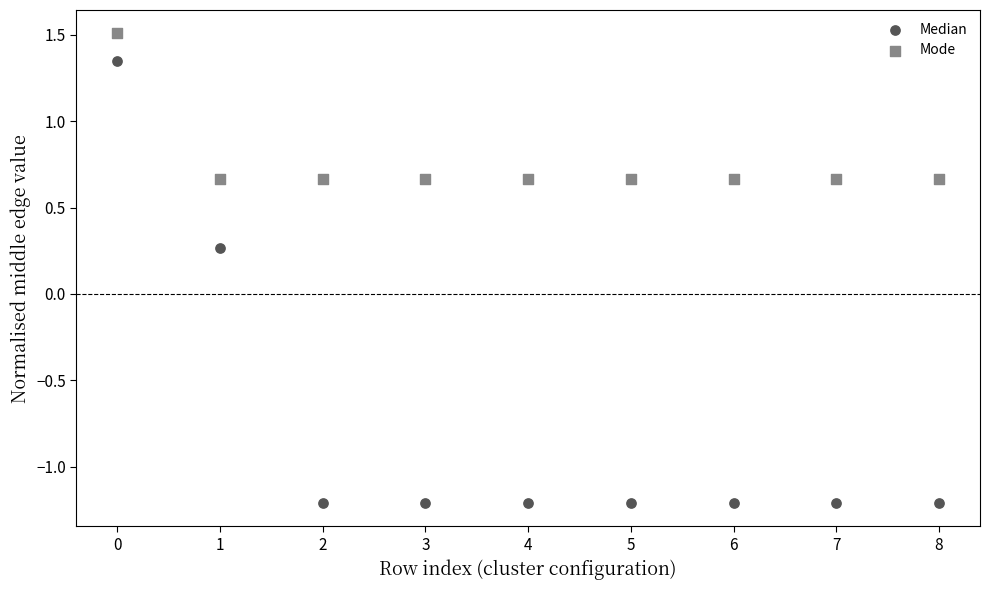

Which series contains the lowest Y value?

Median